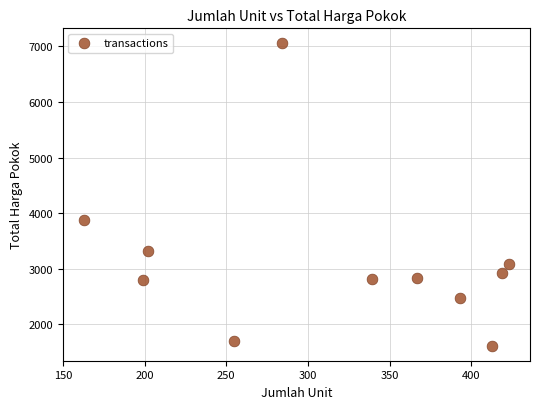

What is the average Y value?

3138.6